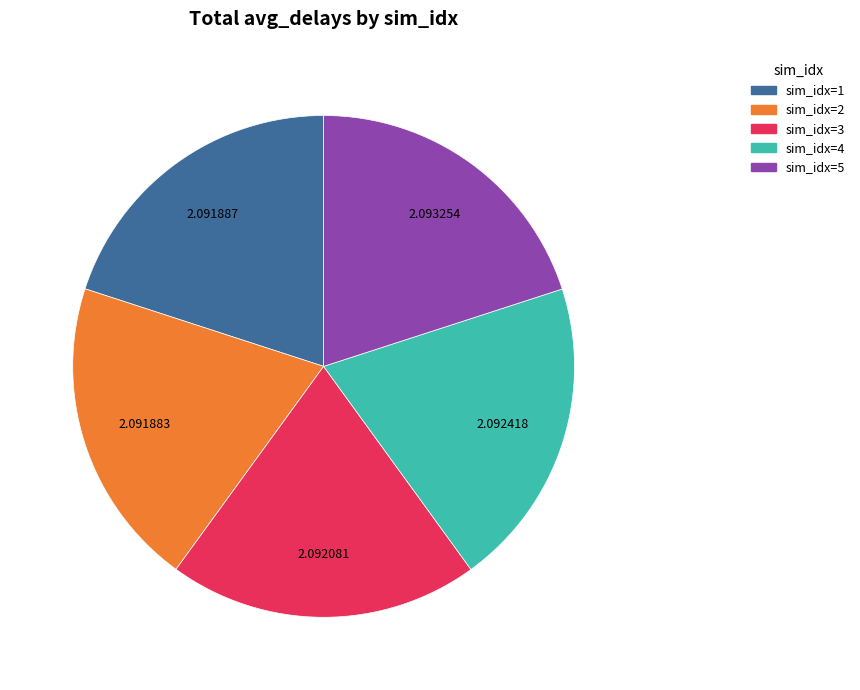

Is there a majority slice in this chart?

No